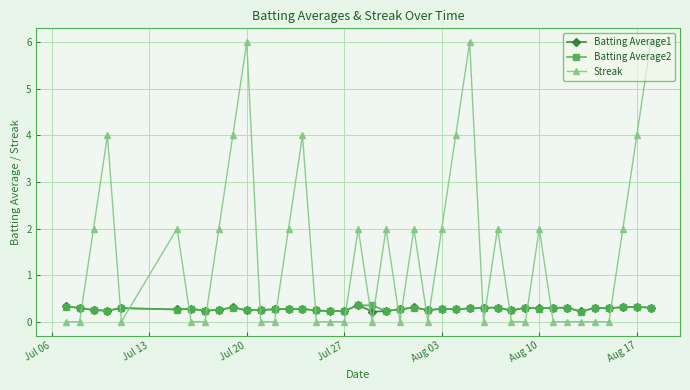

Which series has the largest range (max minus min)?

Streak